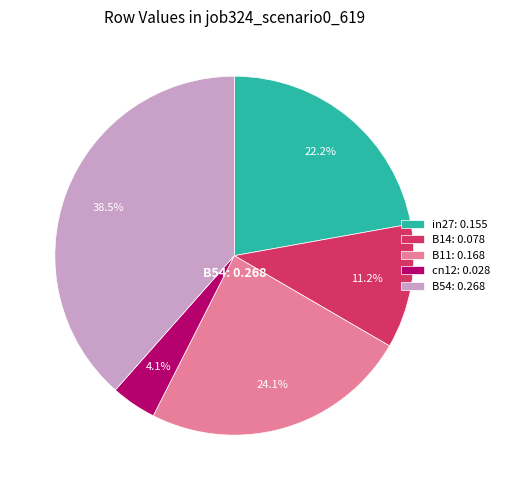

What is the largest slice in the pie chart?

B54